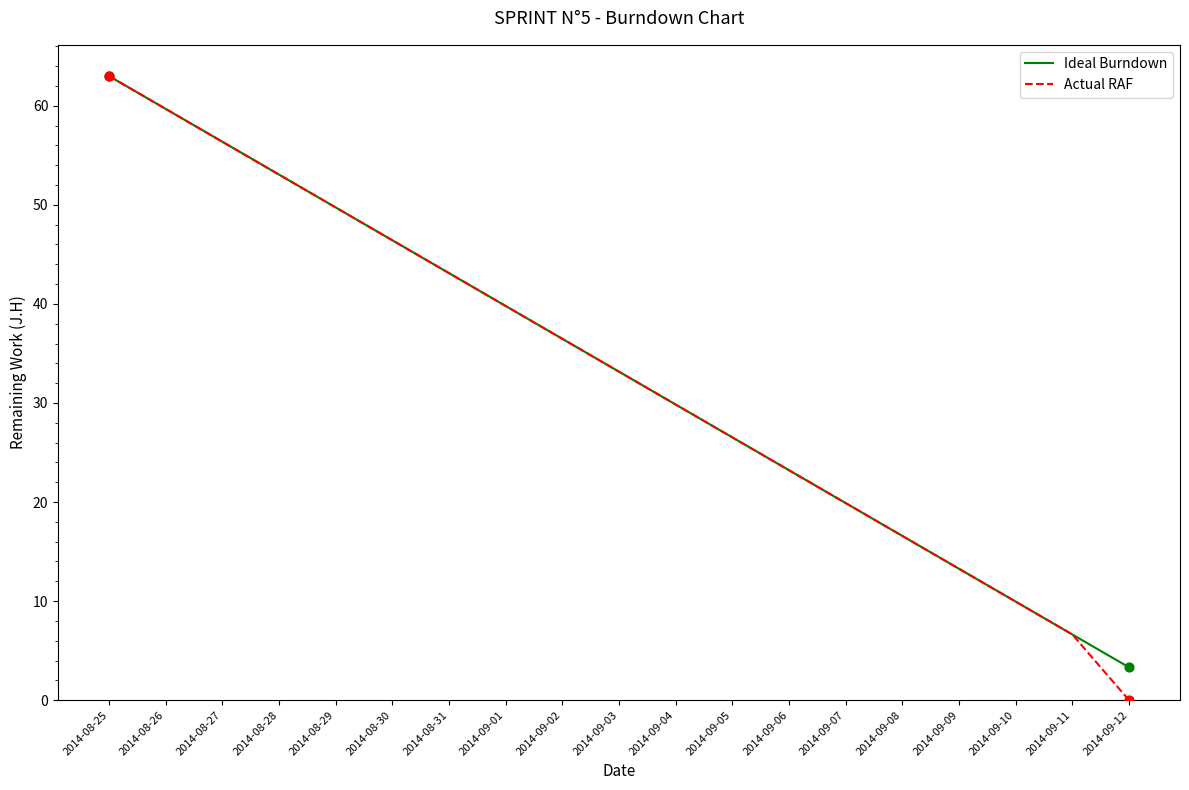

At how many categories does at least one series exceed 8?

17